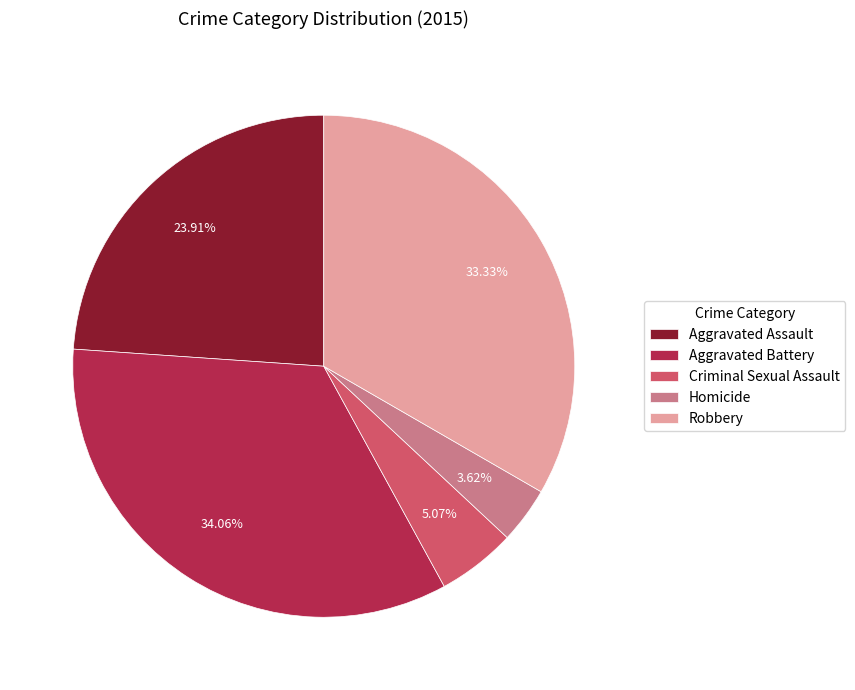

Is there any slice that represents more than half of the pie?

No